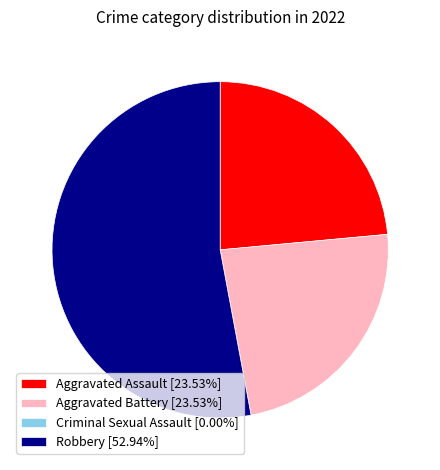

Approximately how many times larger is the value at Aggravated Assault [23.53%] compared to Aggravated Battery [23.53%]?

1.0